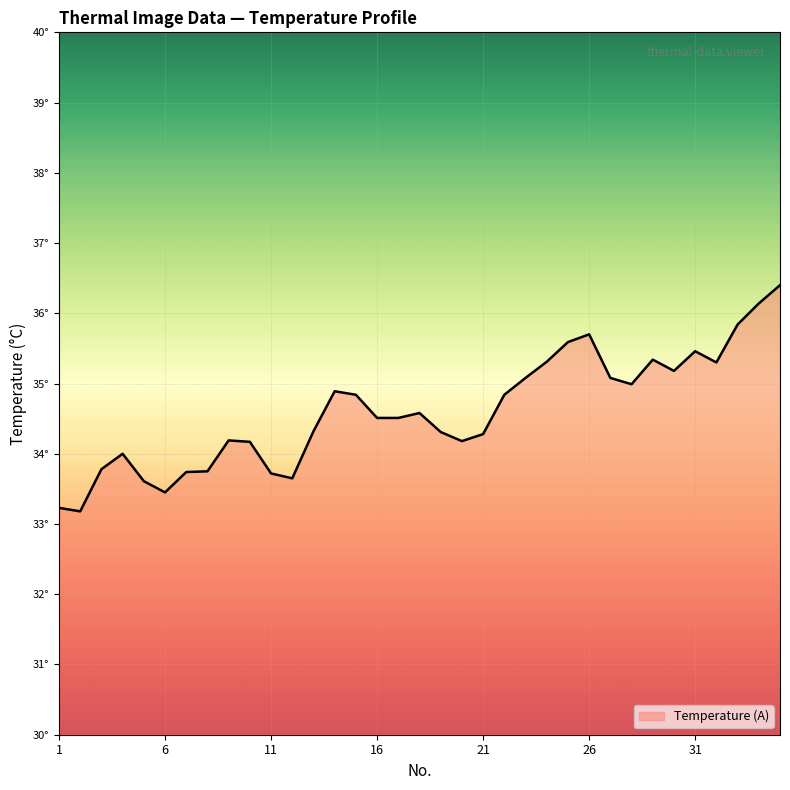

Does the chart display data point markers on the line(s)?

No